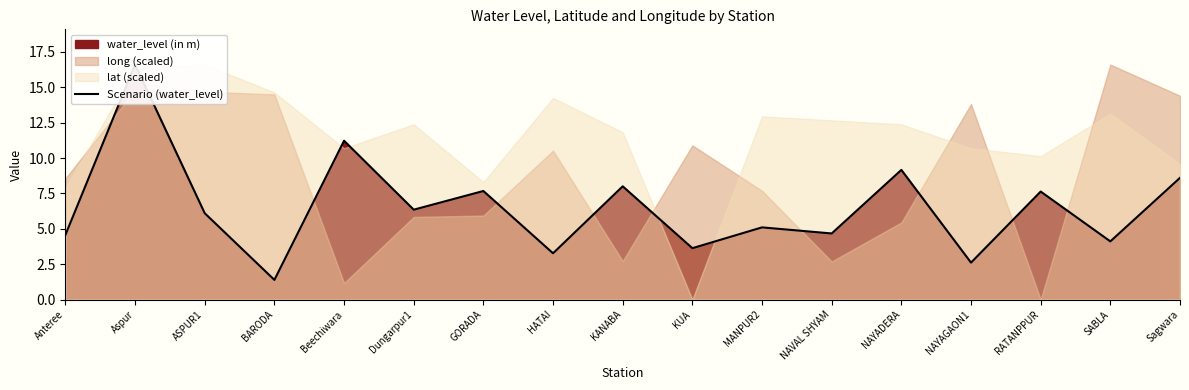

Between RATANPPUR and KUA, which is larger?

RATANPPUR